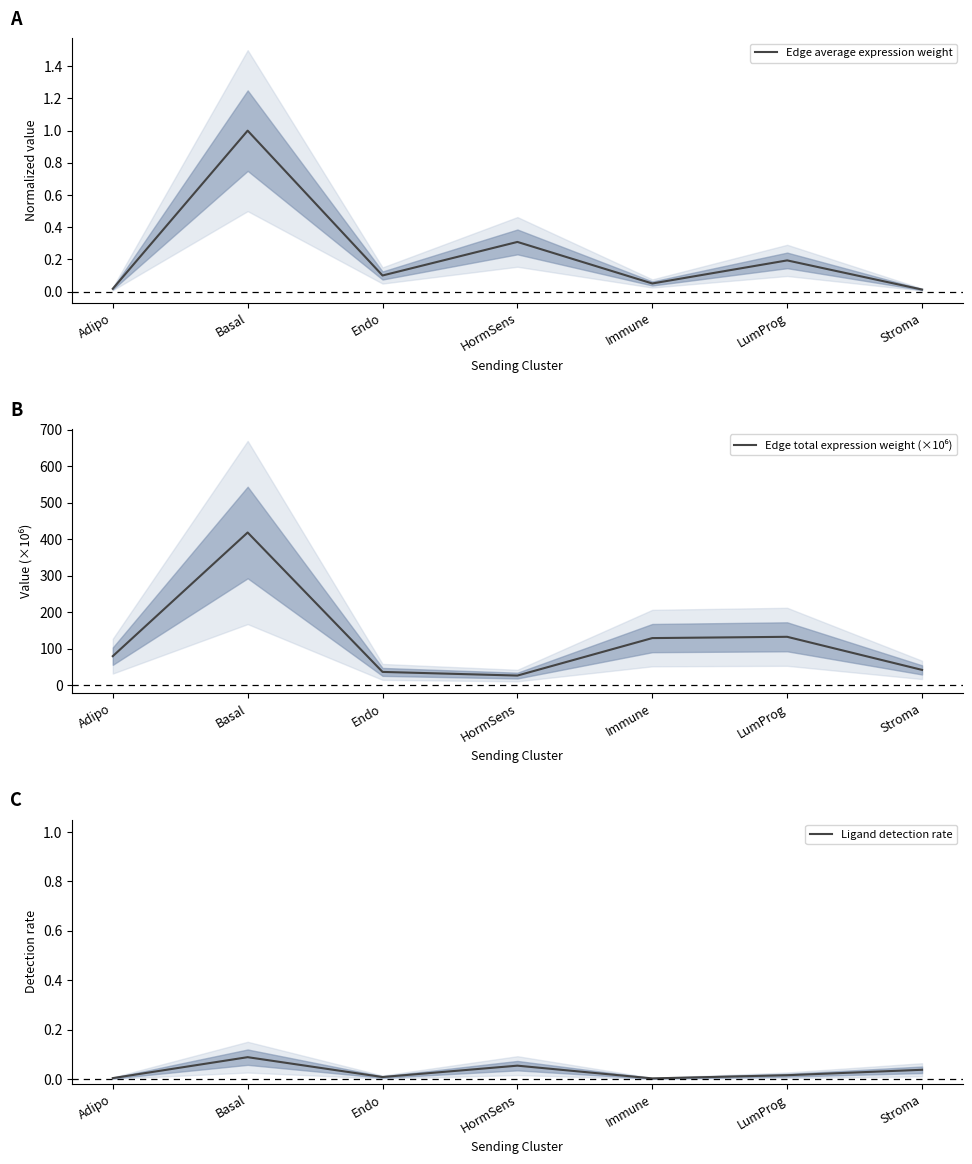

Reading left to right, list all the values displayed in this chart.

Edge average expression weight: 0.0	1.0	0.1	0.3	0.1	0.2	0.0
Edge total expression weight (×10⁶): 79.5	418.5	36.3	26.3	129.1	132.5	41.8
Ligand detection rate: 0.0	0.1	0.0	0.1	0.0	0.0	0.0